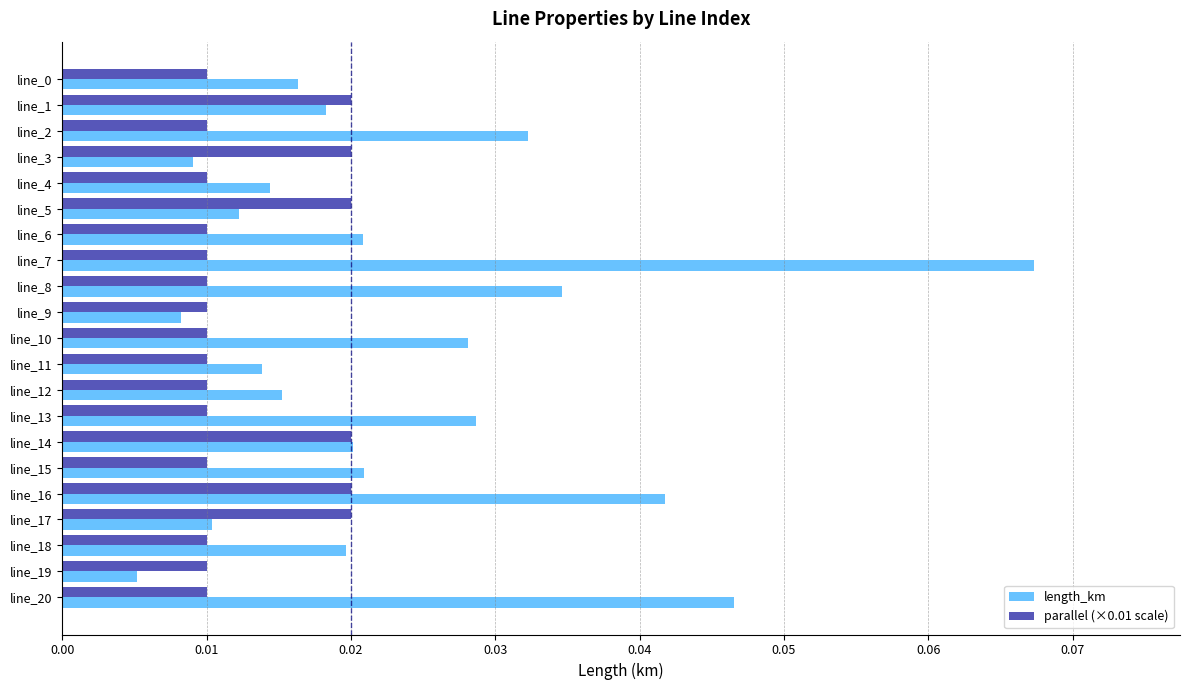

Which series has the largest range (max minus min)?

length_km